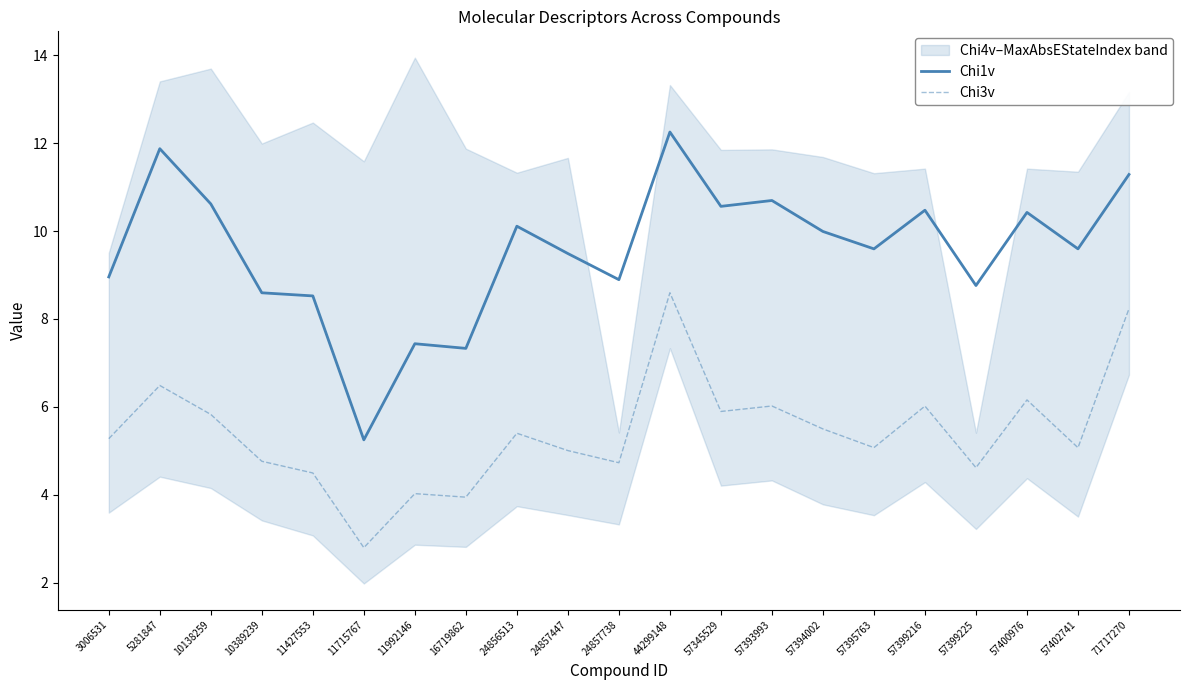

Rank the series at 24856513 from lowest to highest value.

Chi3v, Chi1v